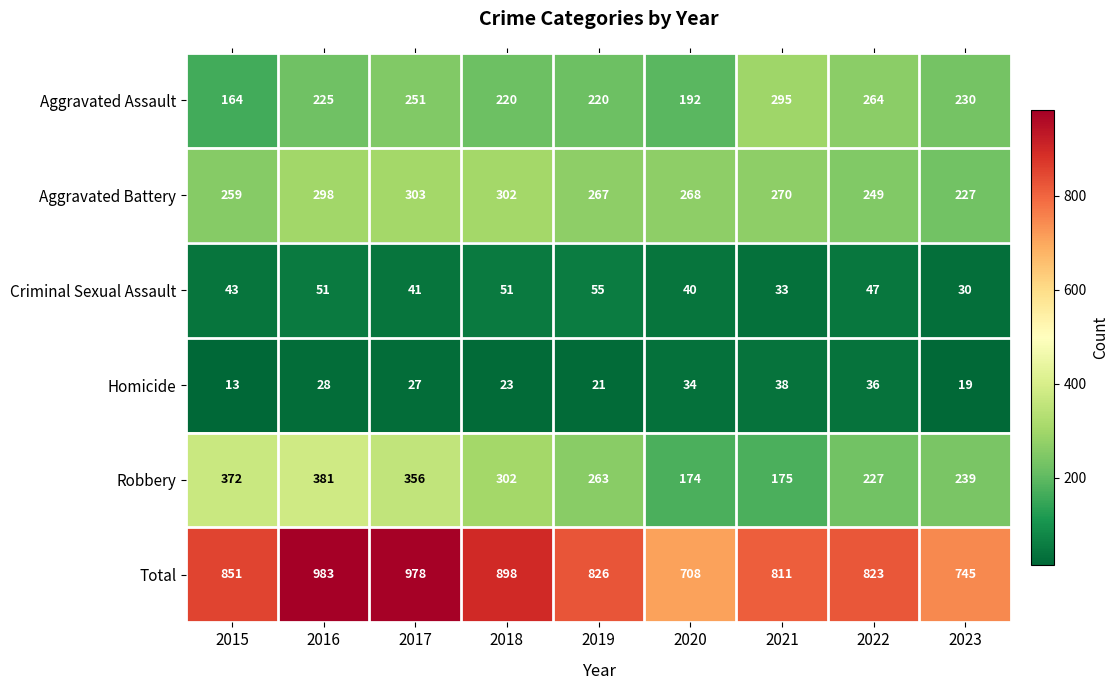

Which series has the largest total across all categories?

Total